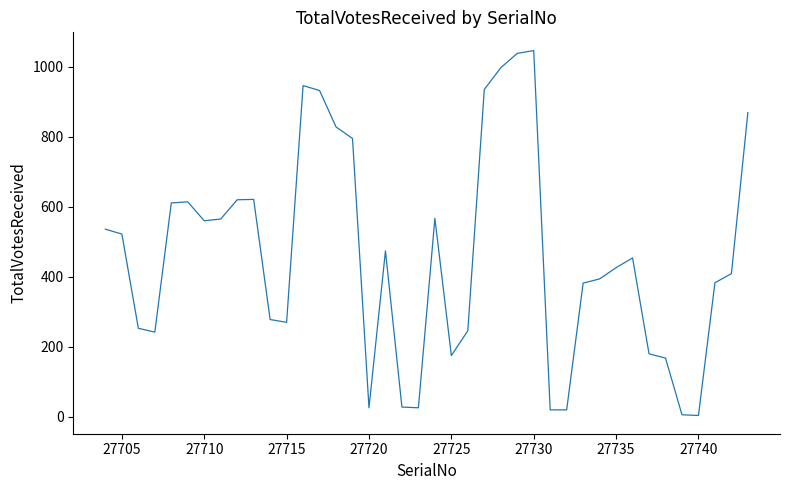

What is the greatest value displayed?

1046